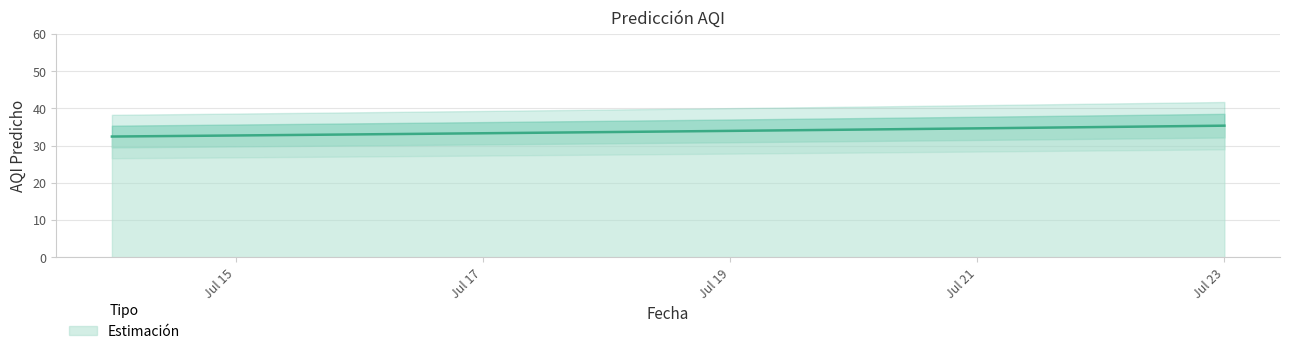

The Estimación series shows 32.7 at Jul 15. True or false?

True